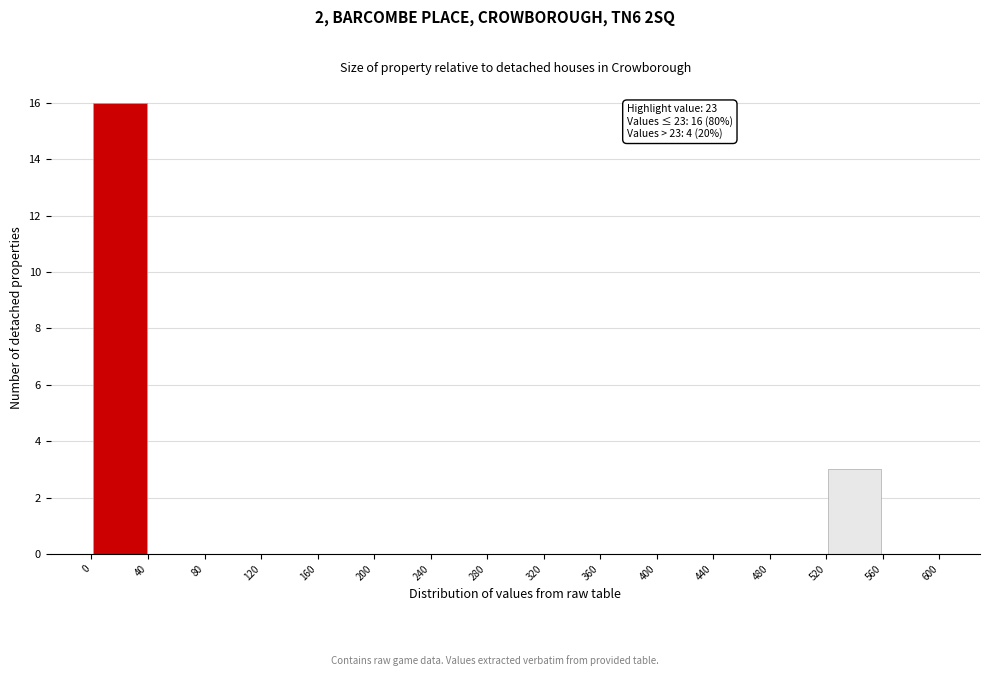

Which range on the x-axis has the tallest bar?

0 to 40